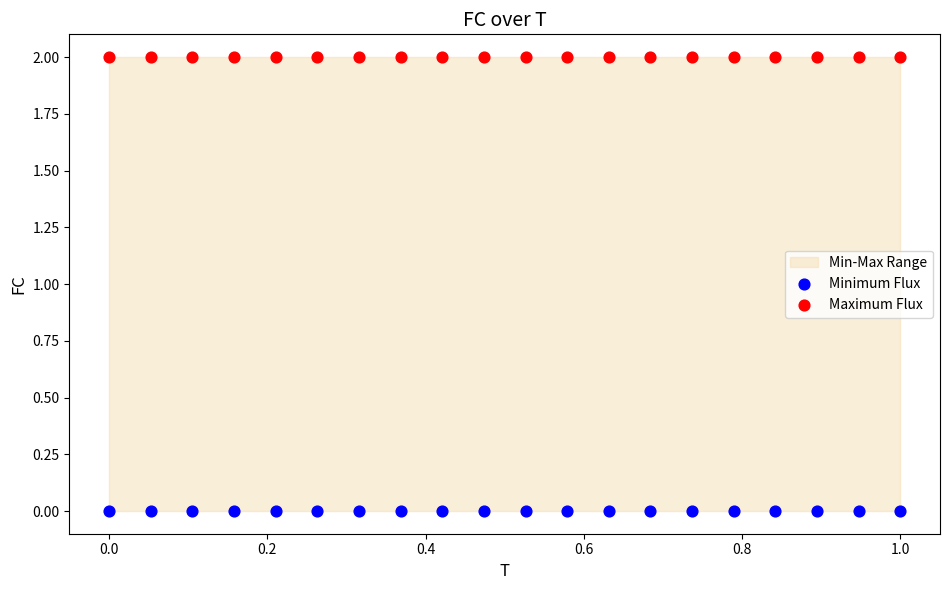

Which series reaches the maximum Y coordinate?

Maximum Flux